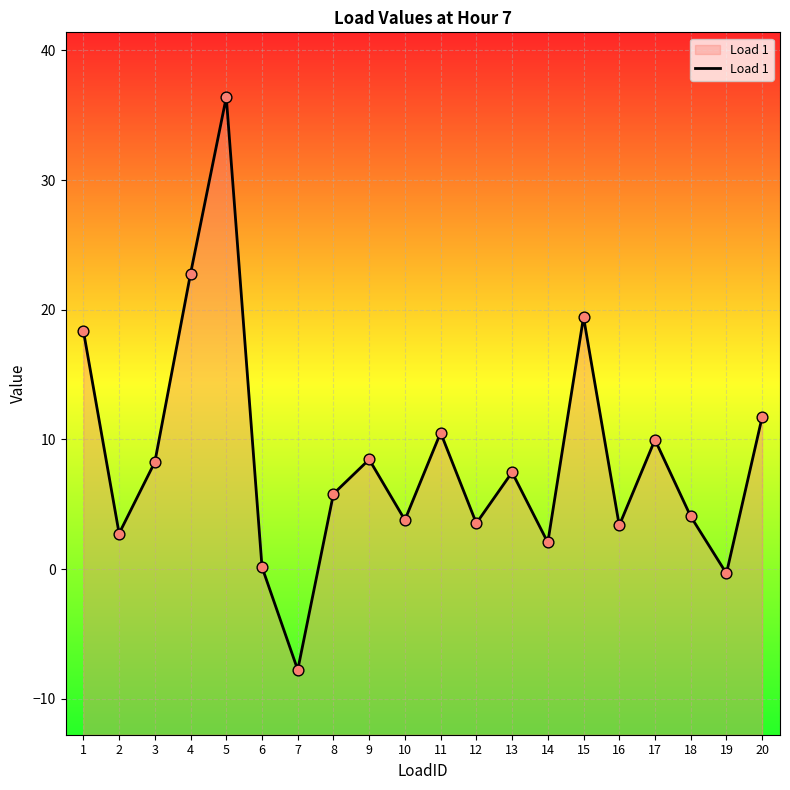

Between 2 and 12, which is larger?

12